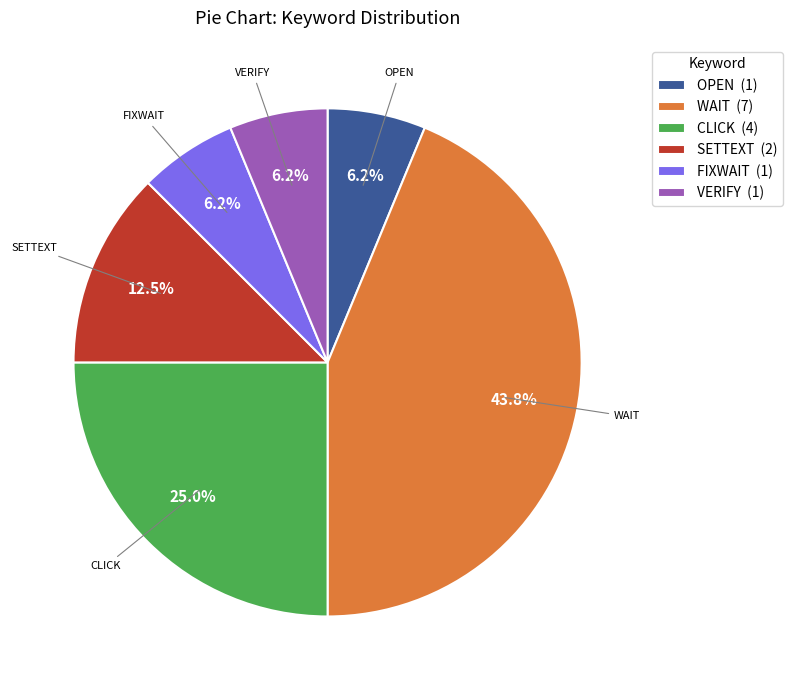

Which category has the biggest portion of the pie?

WAIT (7)